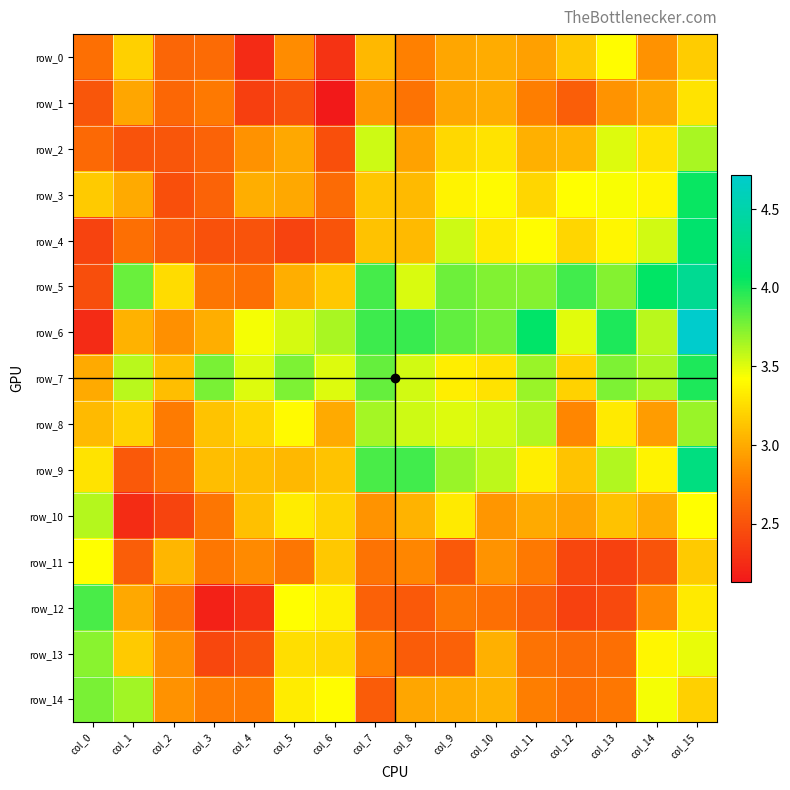

What is the average value of the row_5 series?

3.5